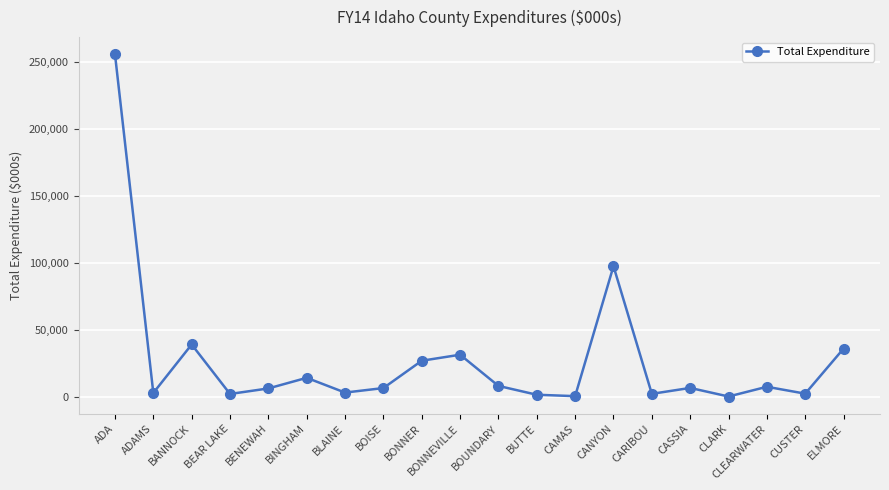

Is it true that the value at BANNOCK is 62871.8?

False